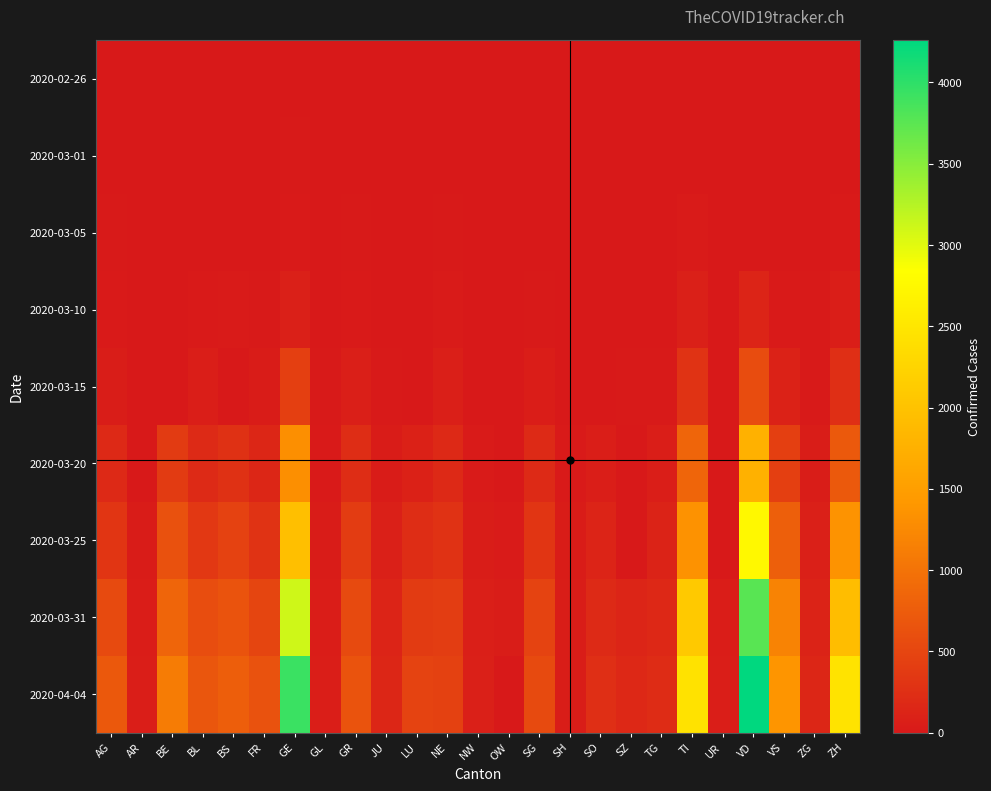

What is the total value across all series at OW?

74